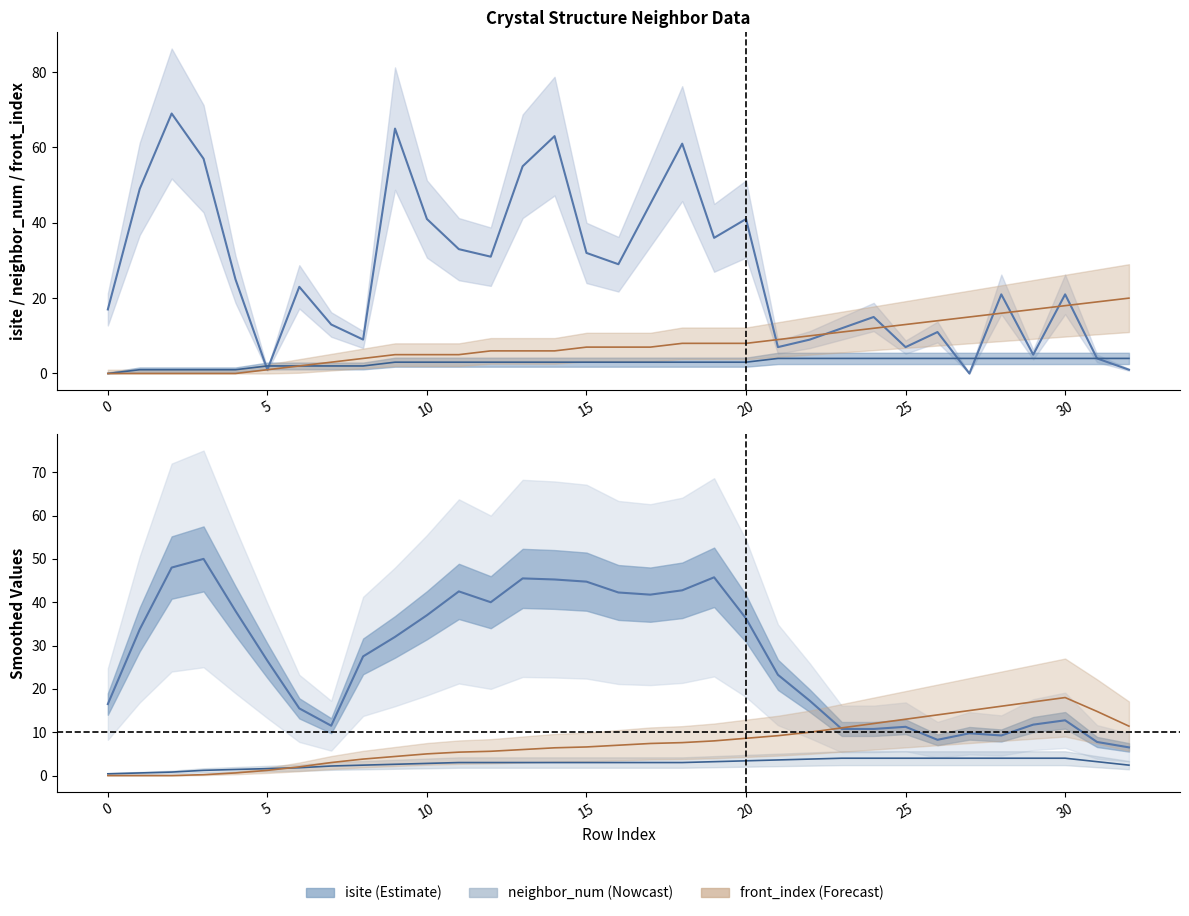

Reading left to right, extract all data points from this chart.

isite: 0=17	1=49	2=69	3=57	4=25	5=1	6=23	7=13	8=9	9=65	10=41	11=33	12=31	13=55	14=63	15=32	16=29	17=45	18=61	19=36	20=41	21=7	22=9	23=12	24=15	25=7	26=11	27=0	28=21	29=5	30=21	31=4	32=1
neighbor_num: 0=0	1=1	2=1	3=1	4=1	5=2	6=2	7=2	8=2	9=3	10=3	11=3	12=3	13=3	14=3	15=3	16=3	17=3	18=3	19=3	20=3	21=4	22=4	23=4	24=4	25=4	26=4	27=4	28=4	29=4	30=4	31=4	32=4
front_index: 0=0	1=0	2=0	3=0	4=0	5=1	6=2	7=3	8=4	9=5	10=5	11=5	12=6	13=6	14=6	15=7	16=7	17=7	18=8	19=8	20=8	21=9	22=10	23=11	24=12	25=13	26=14	27=15	28=16	29=17	30=18	31=19	32=20